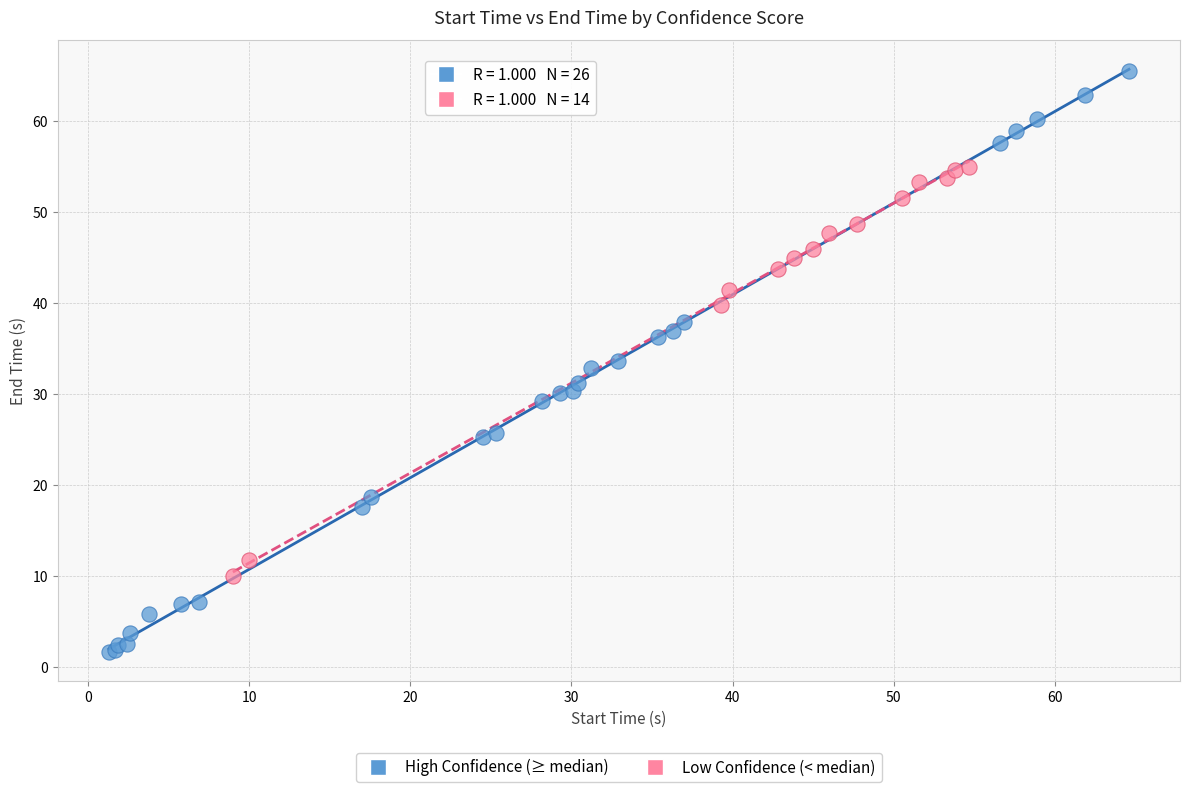

Which series has the widest spread of Y values?

High Confidence (≥ median)